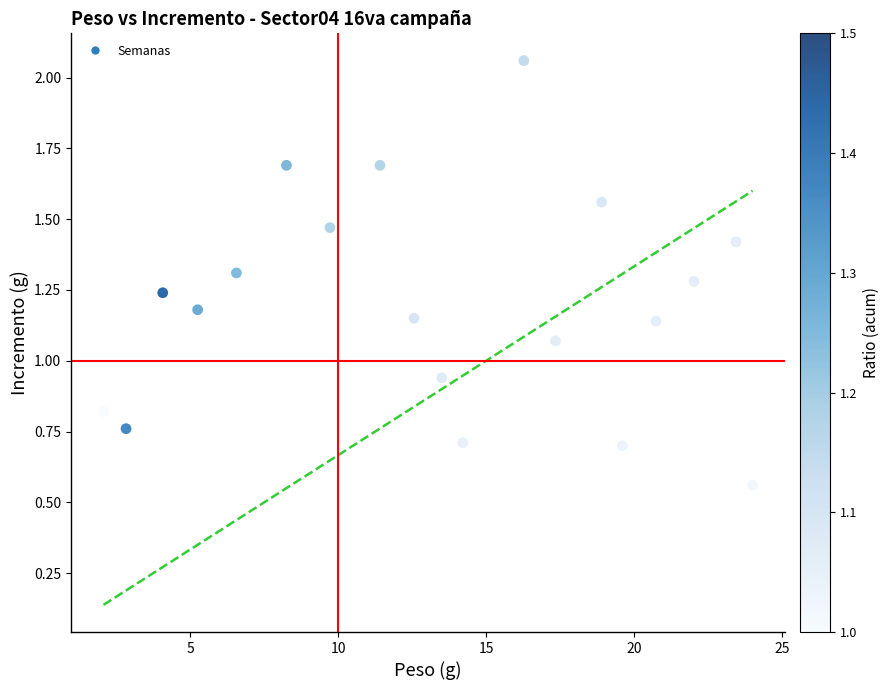

Count the number of points in this scatter plot.

19